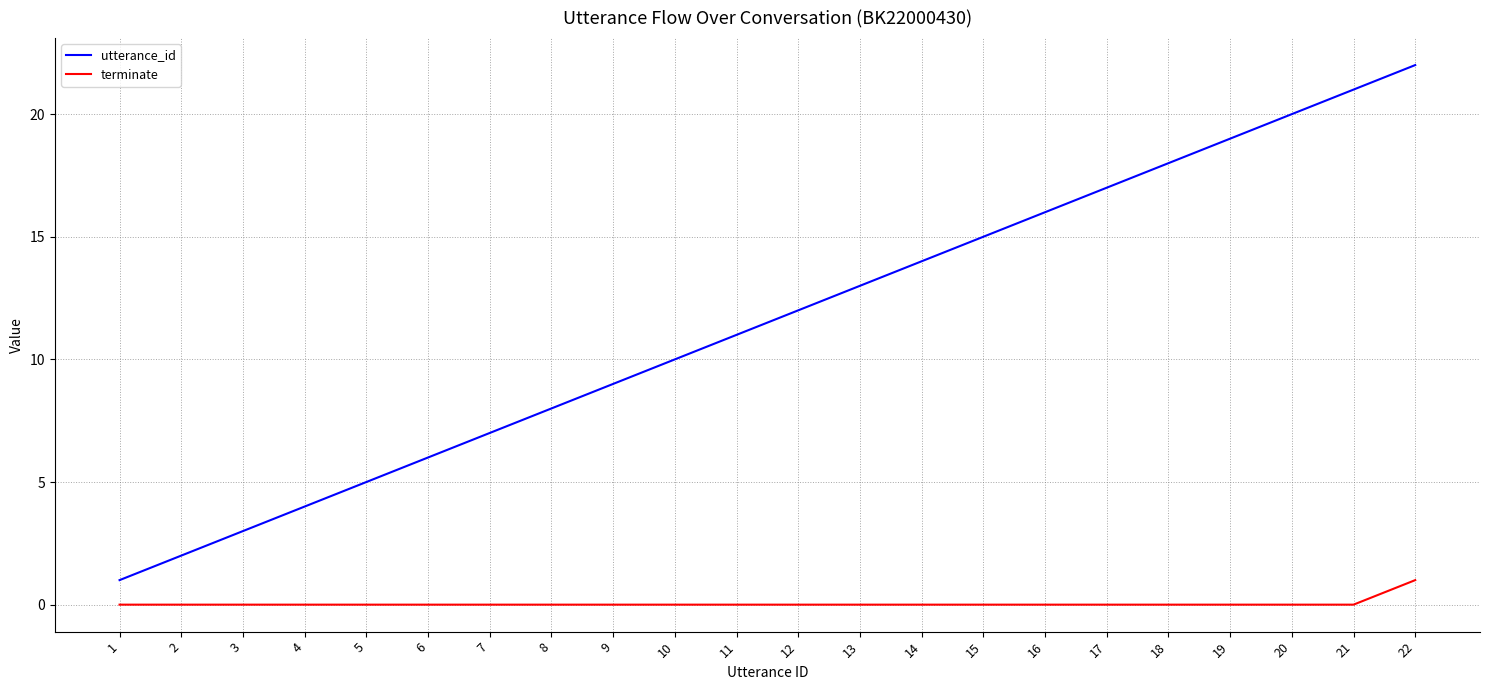

Which category has the highest value across all series?

22